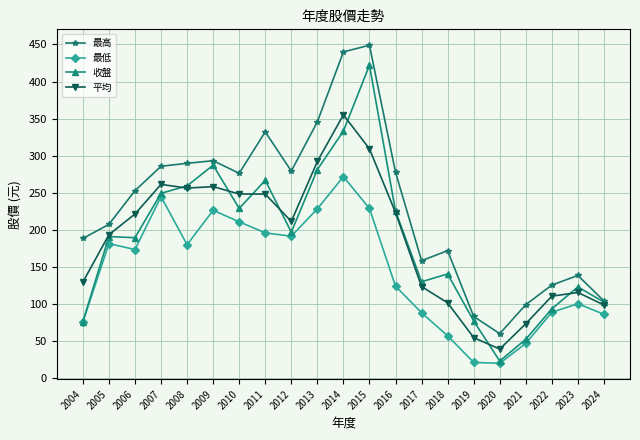

How many lines are shown in the chart?

4